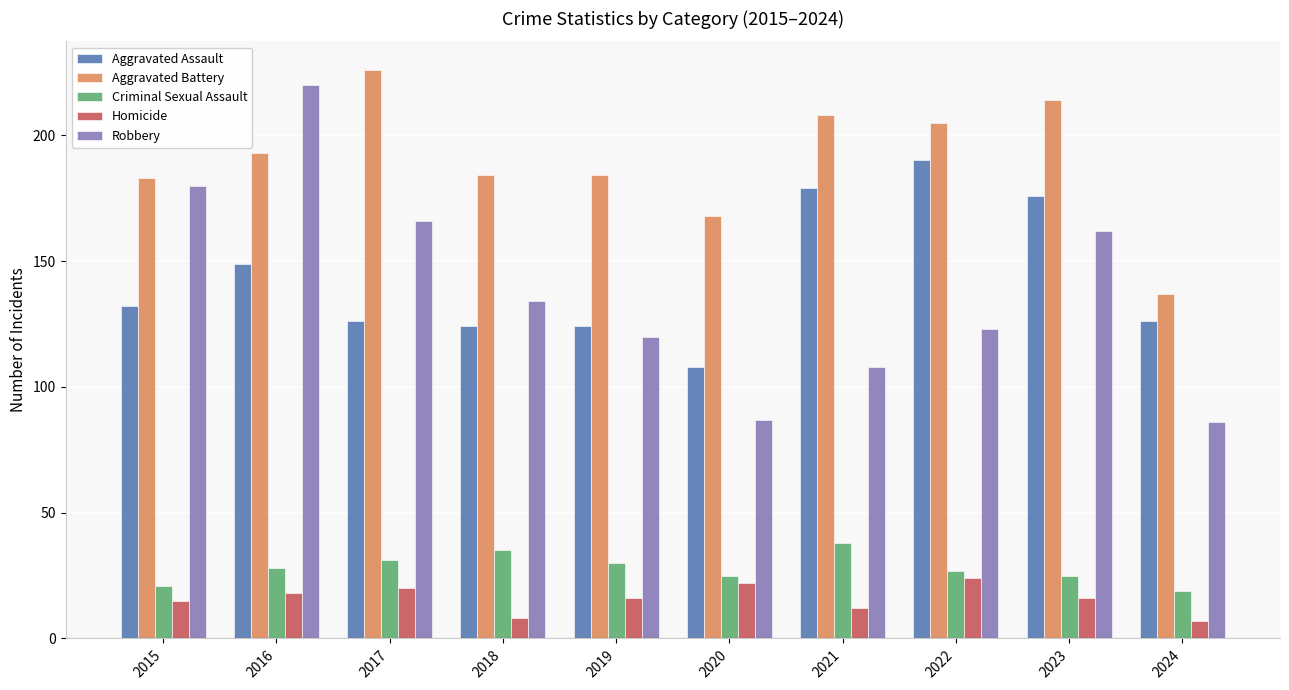

At which label is Robbery closest to 153?

2023